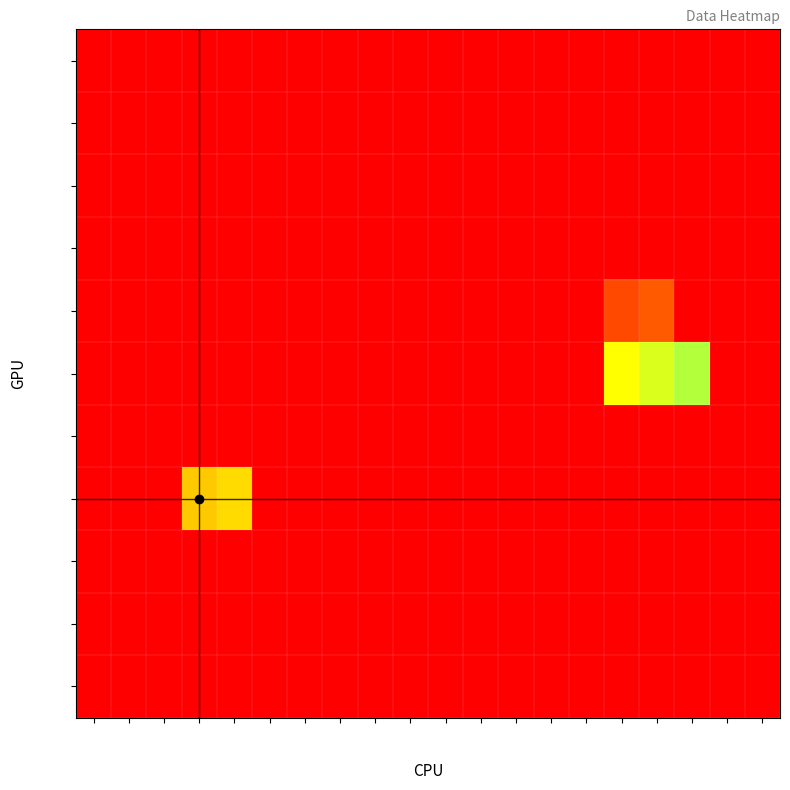

The row_4 series shows -2 at col_19. True or false?

False